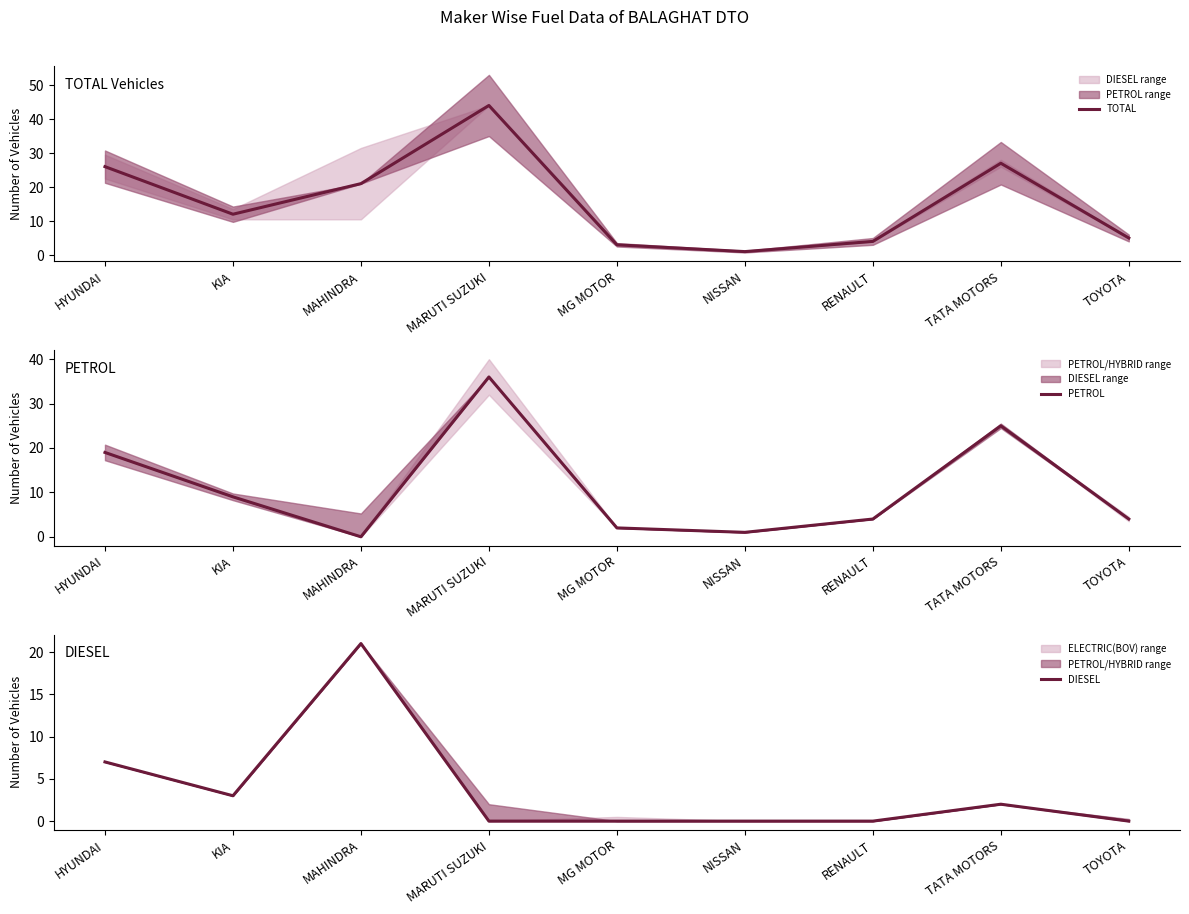

Which category has the highest value in the TOTAL series?

MARUTI SUZUKI